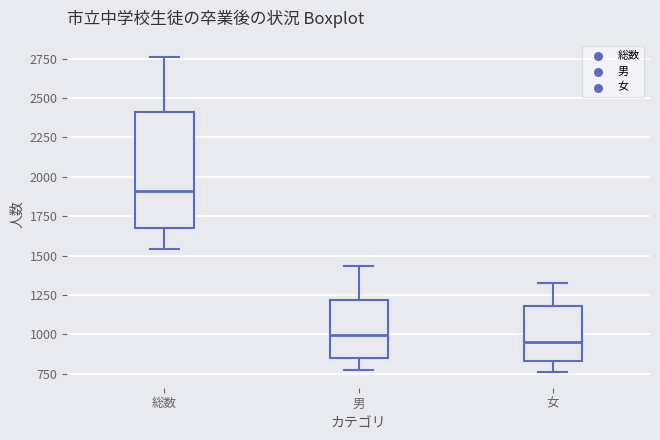

Which box is the tallest, from its lower edge to its upper edge?

総数